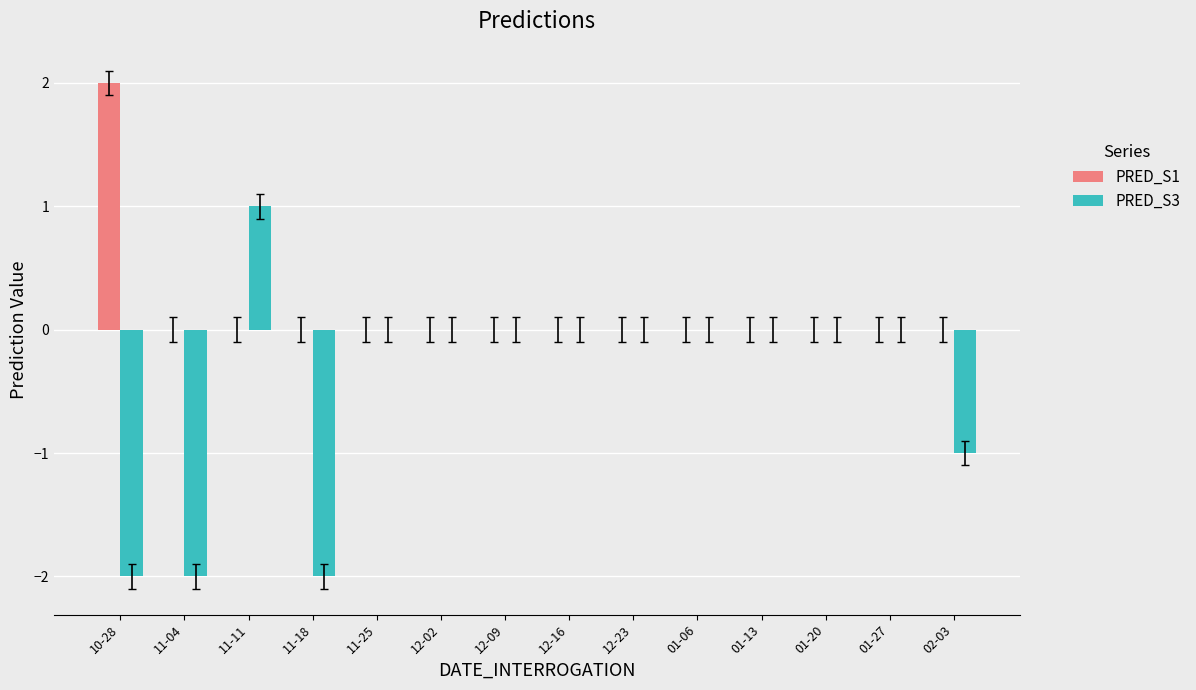

Which category has the highest value in the PRED_S1 series?

10-28